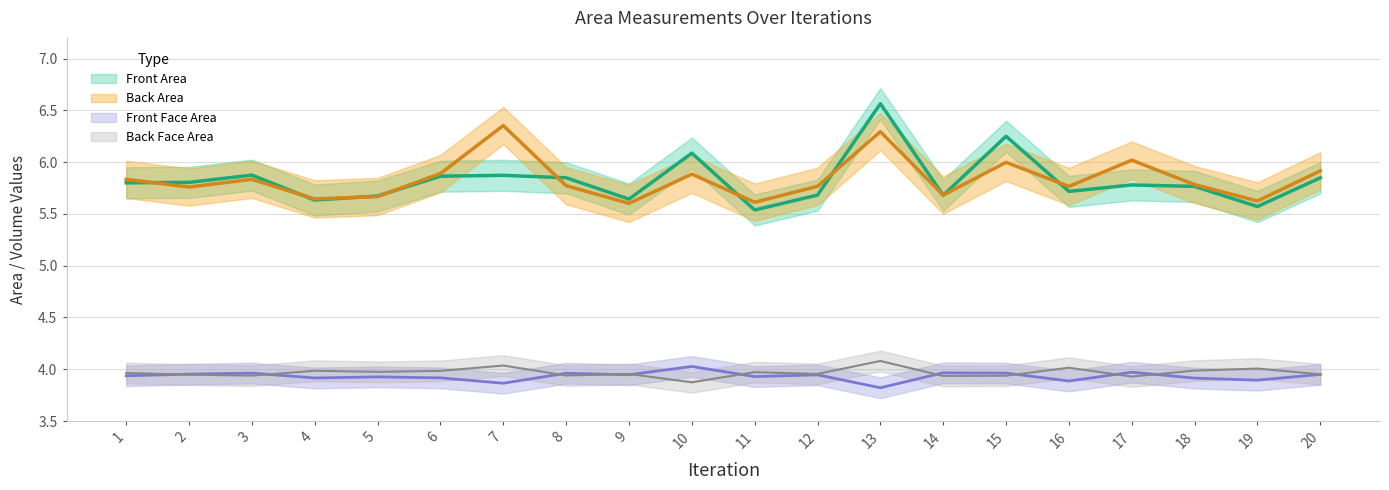

The value of Front Face Area at 1 is 3.9. True or false?

True